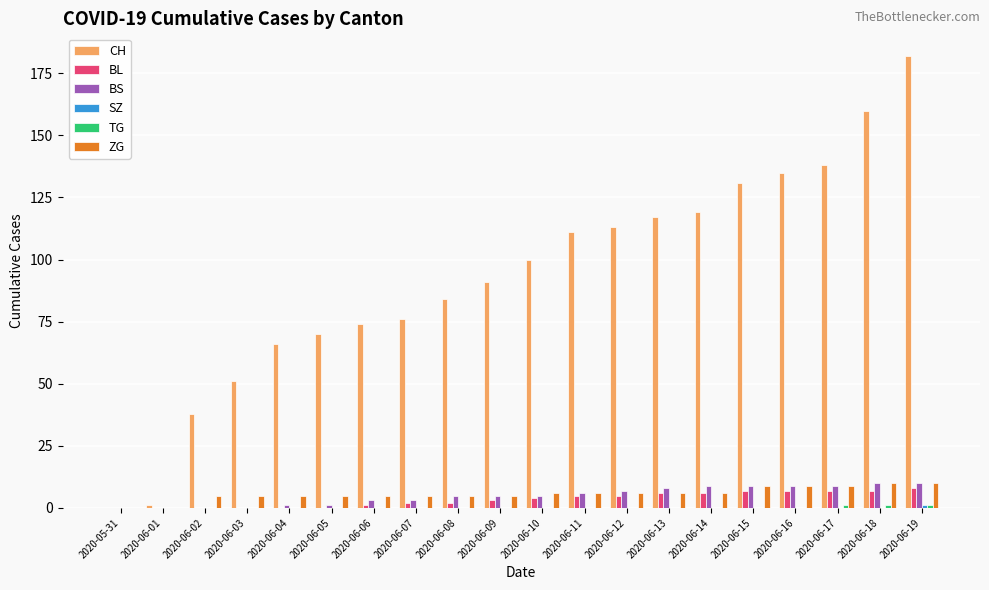

Count the number of data series in this chart.

6